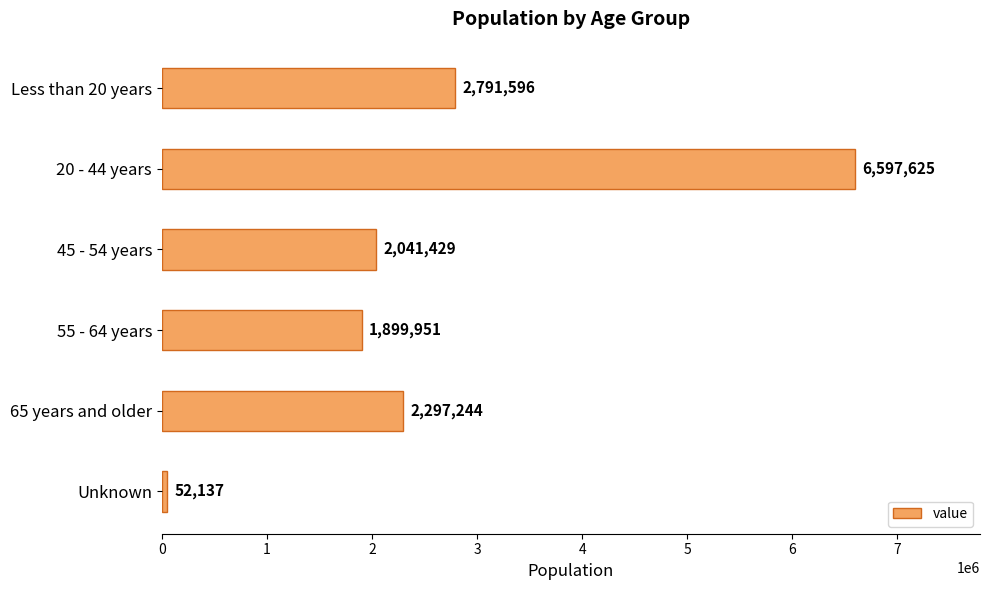

Rank the categories by value from lowest to highest.

Unknown, 55 - 64 years, 45 - 54 years, 65 years and older, Less than 20 years, 20 - 44 years